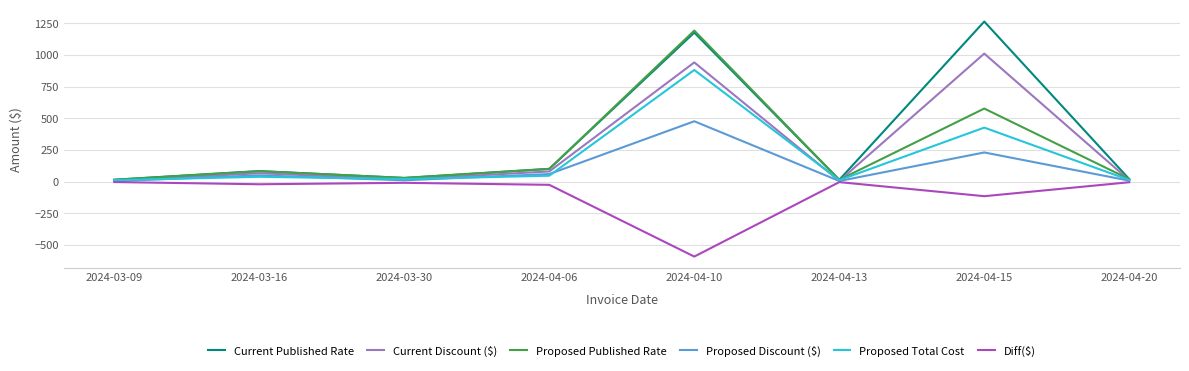

What is the minimum value shown in the chart?

-591.2